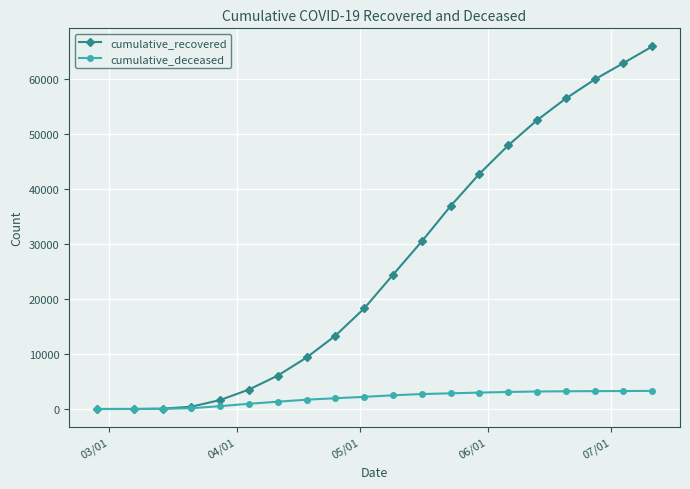

Is this an area chart (filled region under the line)?

No